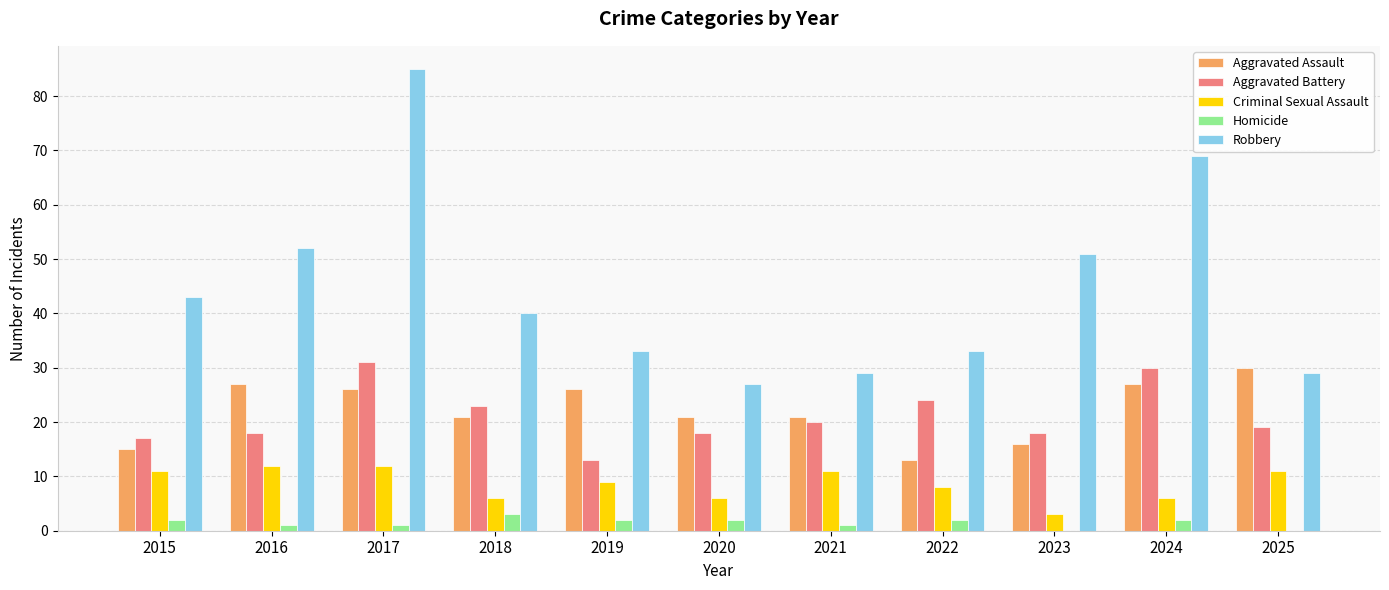

Which series has the widest spread of values?

Robbery